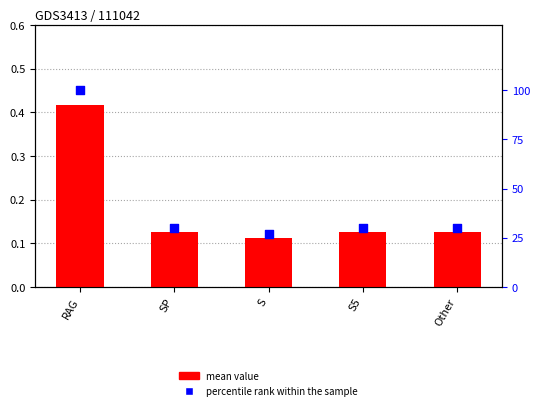

At how many categories does at least one series exceed 14?

5